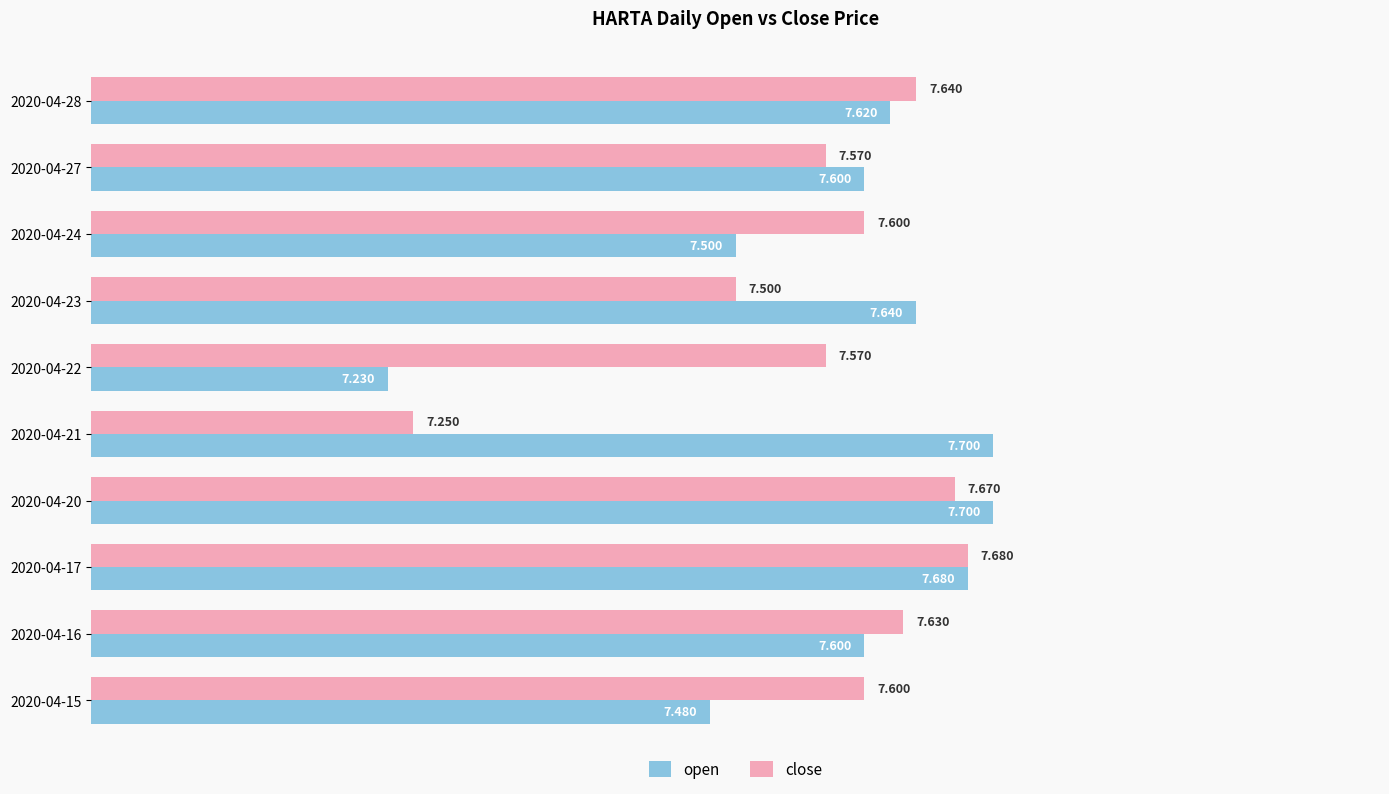

Which series changed the most between 2020-04-17 and 2020-04-21?

close